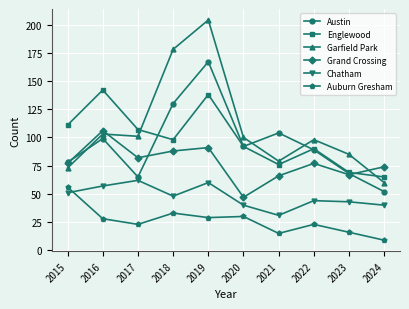

List the series in order of their peak value, highest first.

Garfield Park, Austin, Englewood, Grand Crossing, Chatham, Auburn Gresham